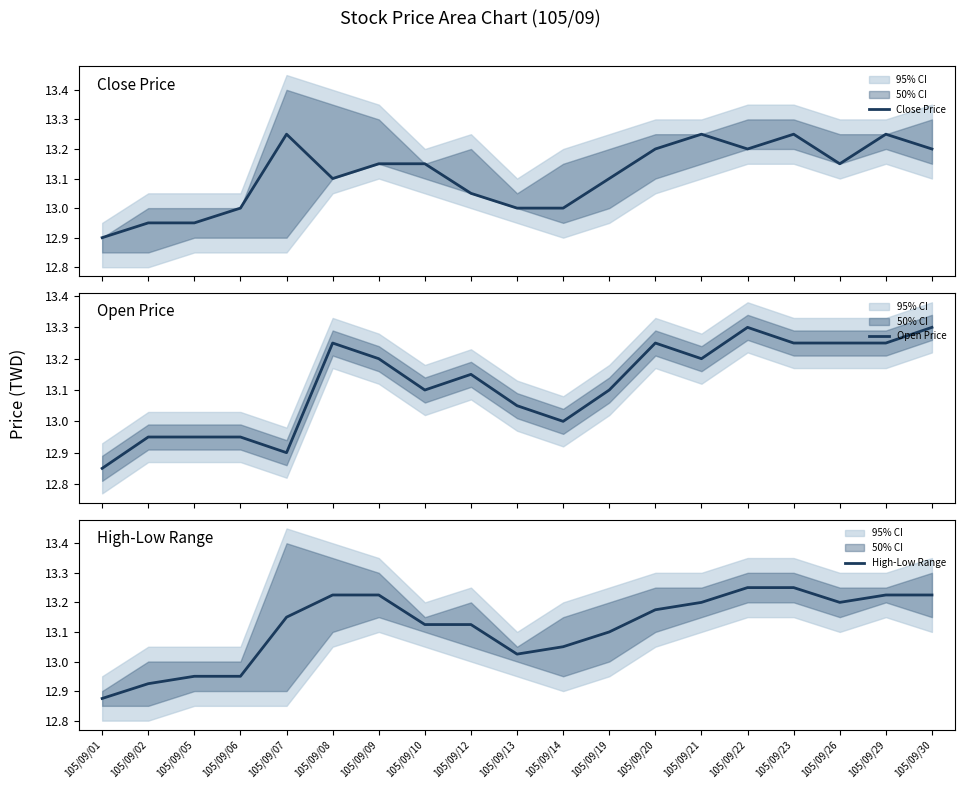

List the labels in order of Close Price value, largest first.

105/09/07, 105/09/21, 105/09/23, 105/09/29, 105/09/20, 105/09/22, 105/09/30, 105/09/09, 105/09/10, 105/09/26, 105/09/08, 105/09/19, 105/09/12, 105/09/06, 105/09/13, 105/09/14, 105/09/02, 105/09/05, 105/09/01